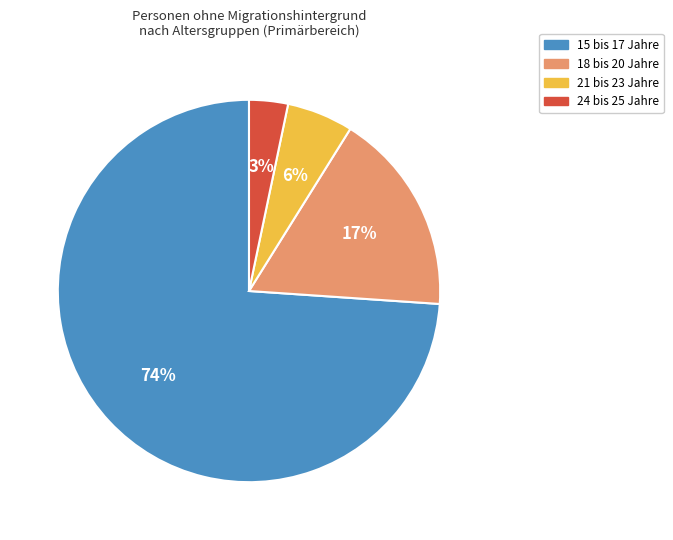

Is there a majority slice in this chart?

Yes